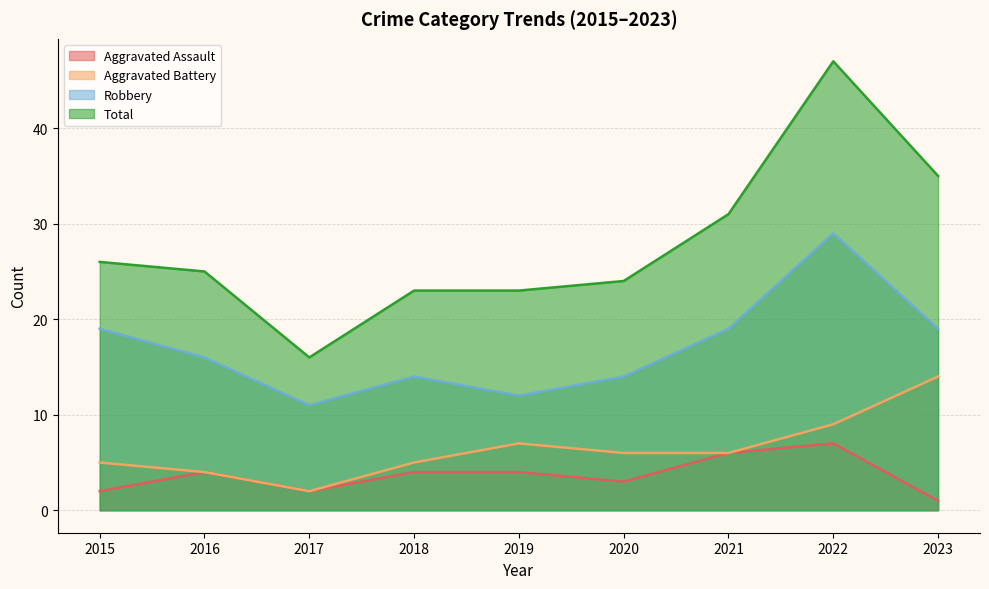

Reading left to right, transcribe all the data shown in this chart.

Aggravated Assault: 2	4	2	4	4	3	6	7	1
Aggravated Battery: 5	4	2	5	7	6	6	9	14
Robbery: 19	16	11	14	12	14	19	29	19
Total: 26	25	16	23	23	24	31	47	35